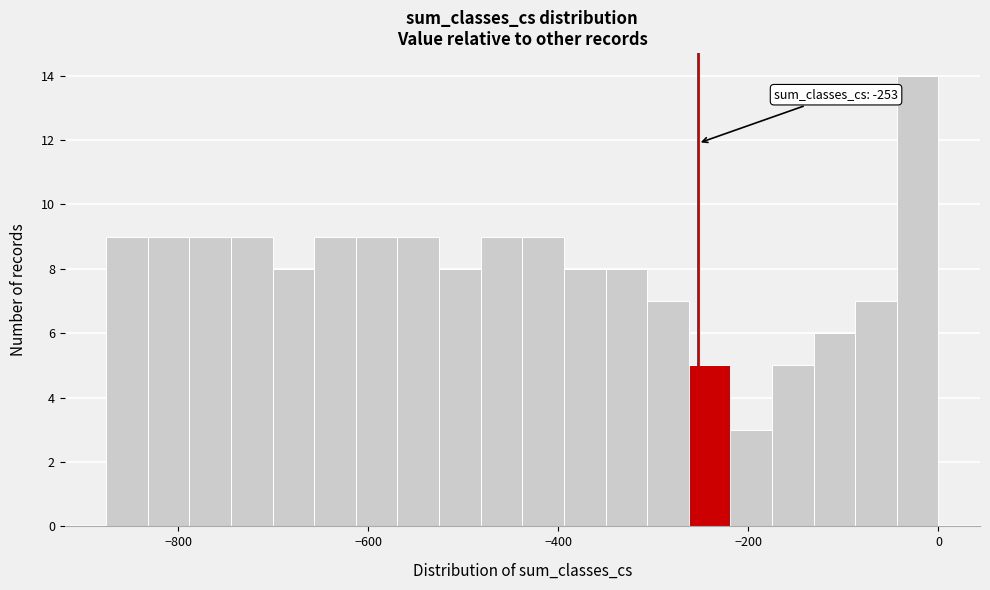

Read against the x-axis, roughly where is the centre of the tallest bar?

-20